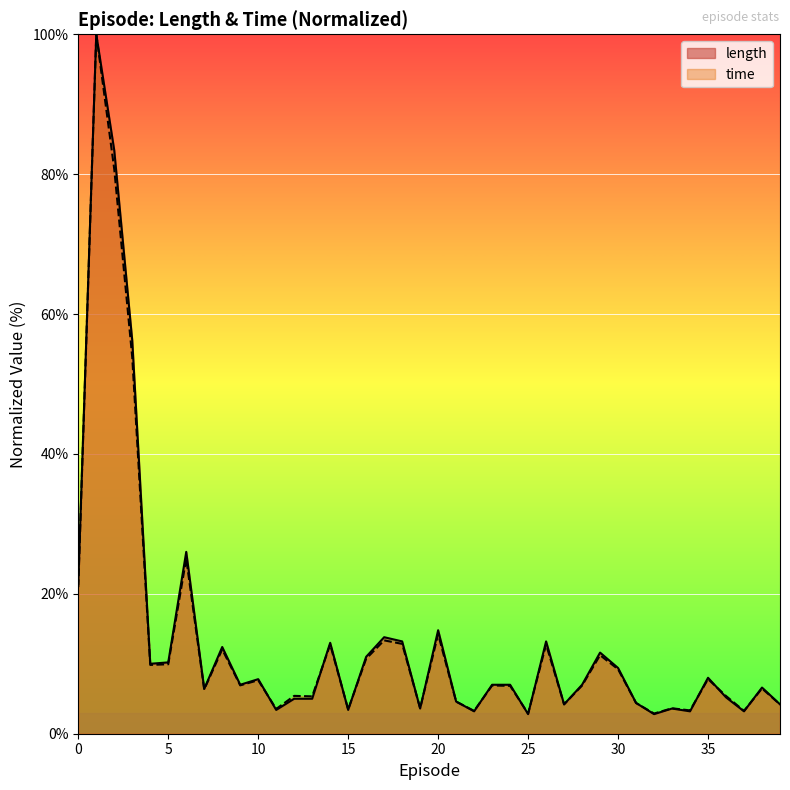

What is the minimum value shown in the chart?

2.8